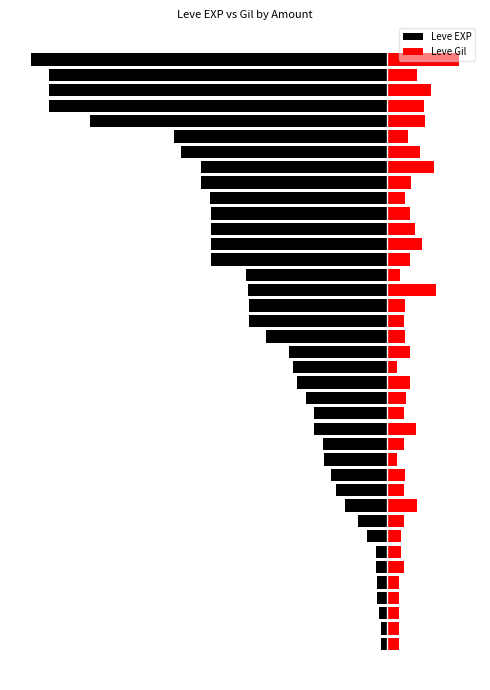

List the labels in order of Leve EXP value, smallest first.

38, 35, 36, 37, 34, 33, 32, 30, 31, 29, 28, 25, 26, 27, 24, 23, 21, 22, 20, 19, 18, 17, 16, 14, 15, 13, 12, 11, 10, 9, 8, 7, 5, 6, 3, 4, 2, 0, 1